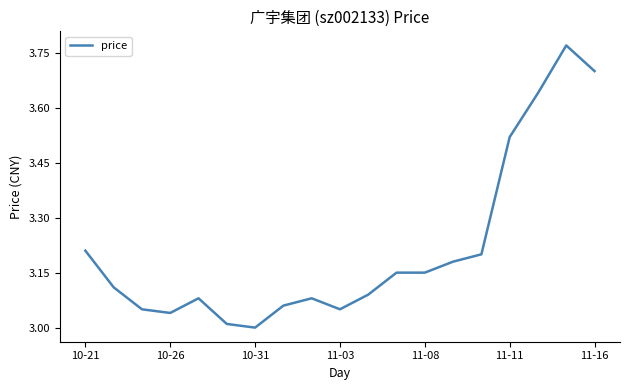

What is the difference between the maximum and minimum values?

0.8